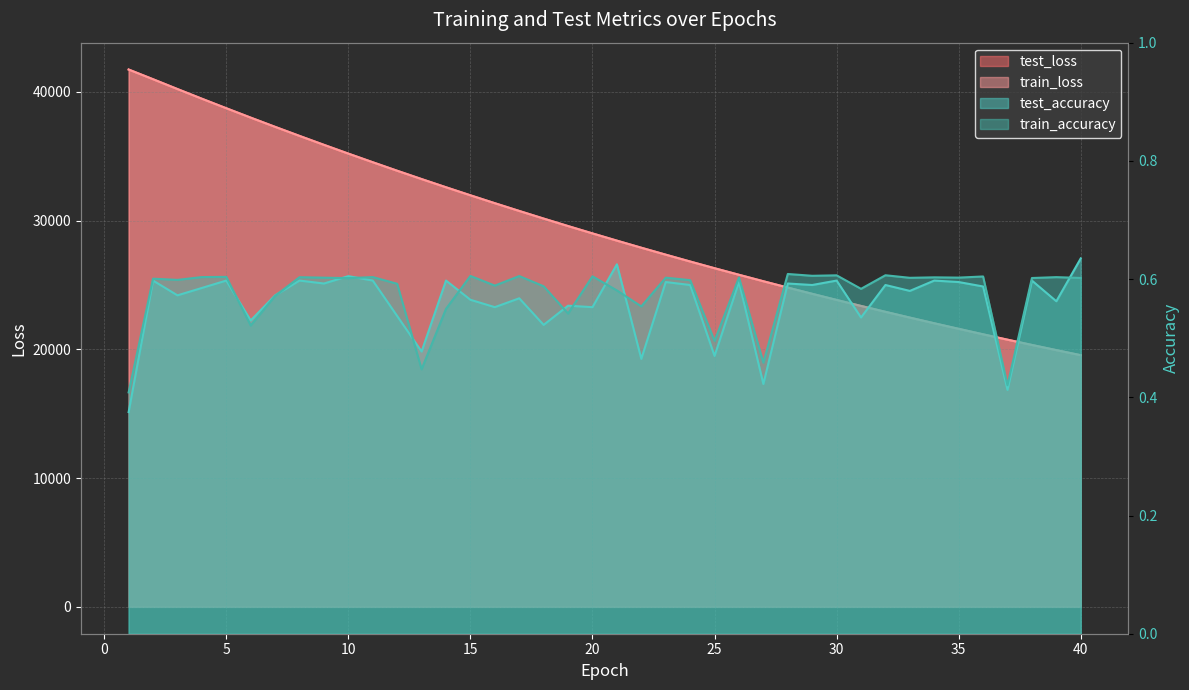

True or false: test_loss and train_loss cross at least once.

True